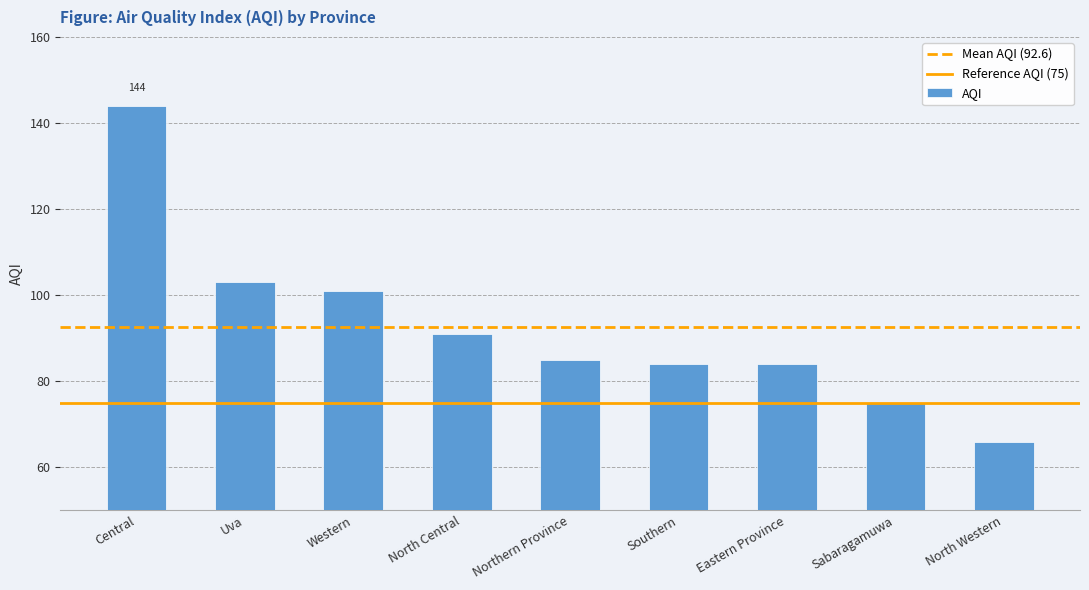

Reading right to left, list all the values displayed in this chart.

North Western=66	Sabaragamuwa=75	Eastern Province=84	Southern=84	Northern Province=85	North Central=91	Western=101	Uva=103	Central=144